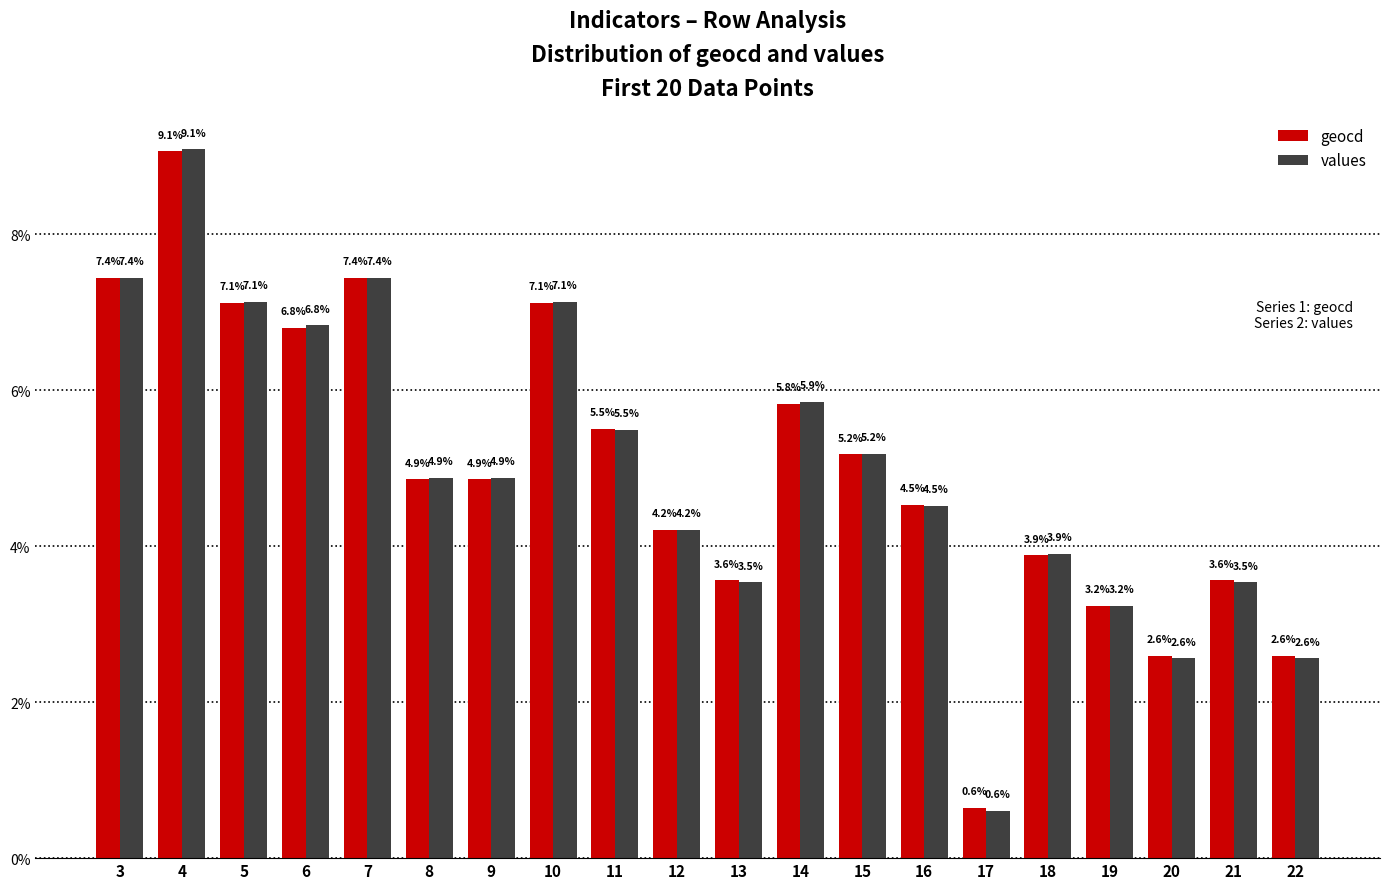

How many bars are there in each group?

2